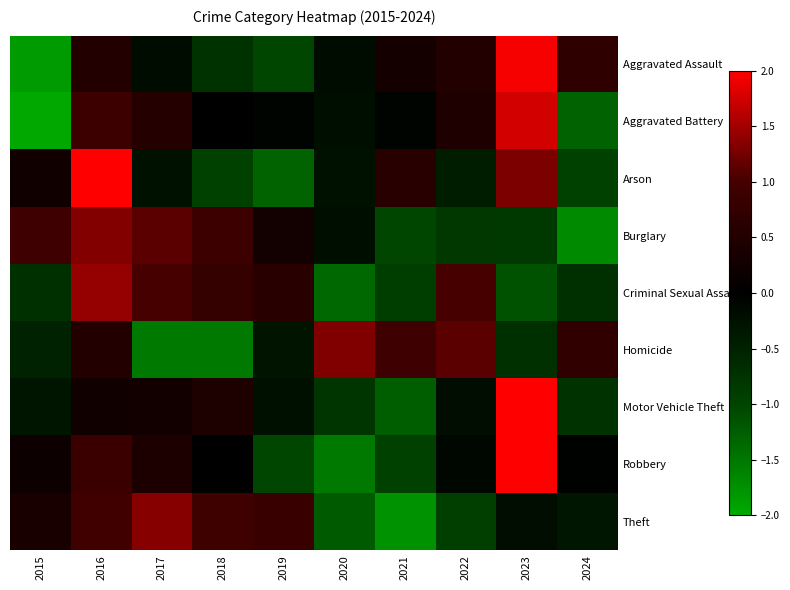

What is the spread (max minus min) of values at 2023?

3.7